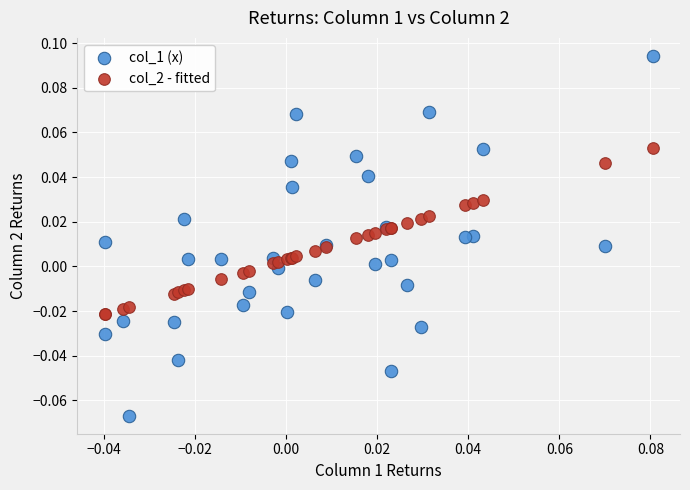

Which series has the widest spread of Y values?

col_1 (x)